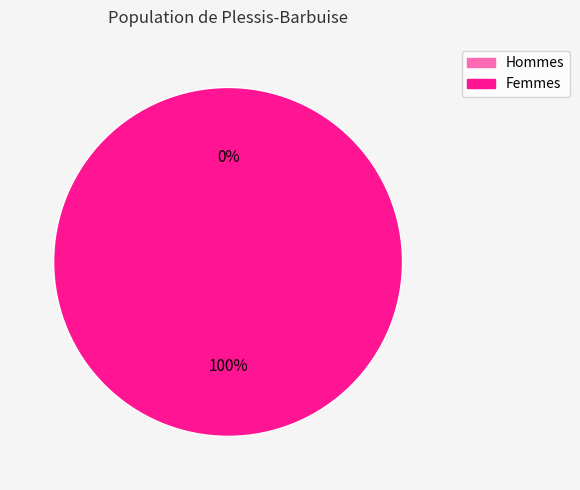

Is it true that 1456872044 is 0% of the pie?

True